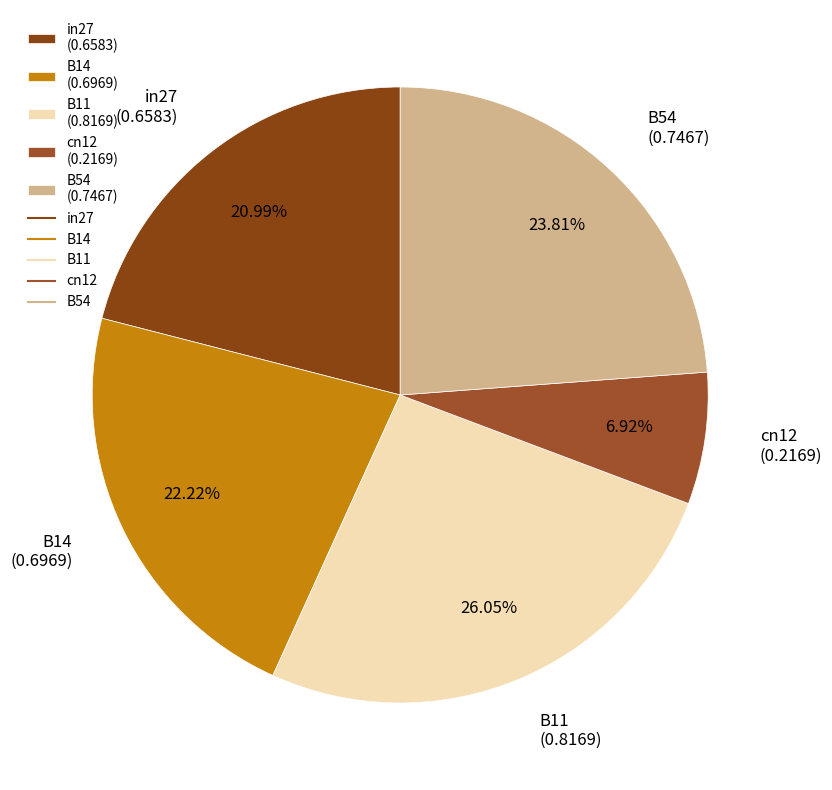

The cn12 slice represents 1% of the pie. True or false?

False